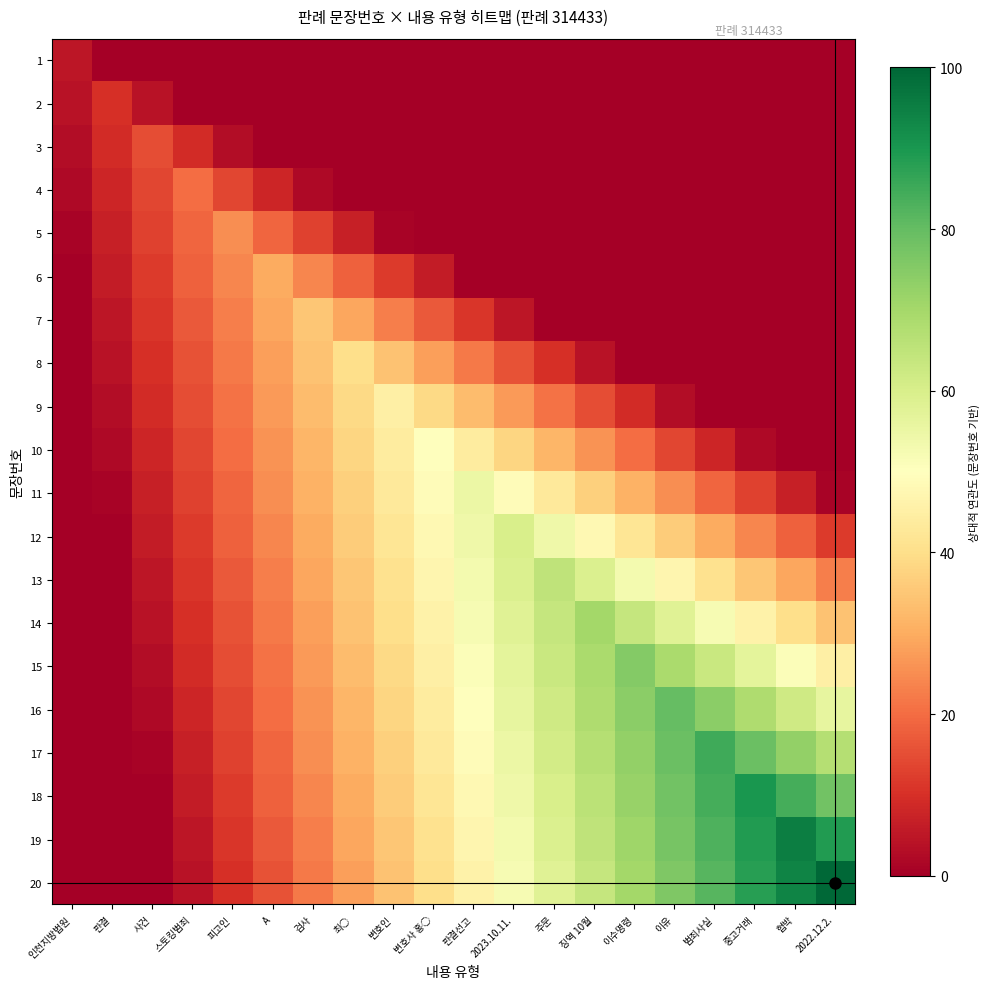

At 판결, list the series in order from largest to smallest.

2, 3, 4, 5, 6, 7, 8, 9, 10, 11, 1, 12, 13, 14, 15, 16, 17, 18, 19, 20